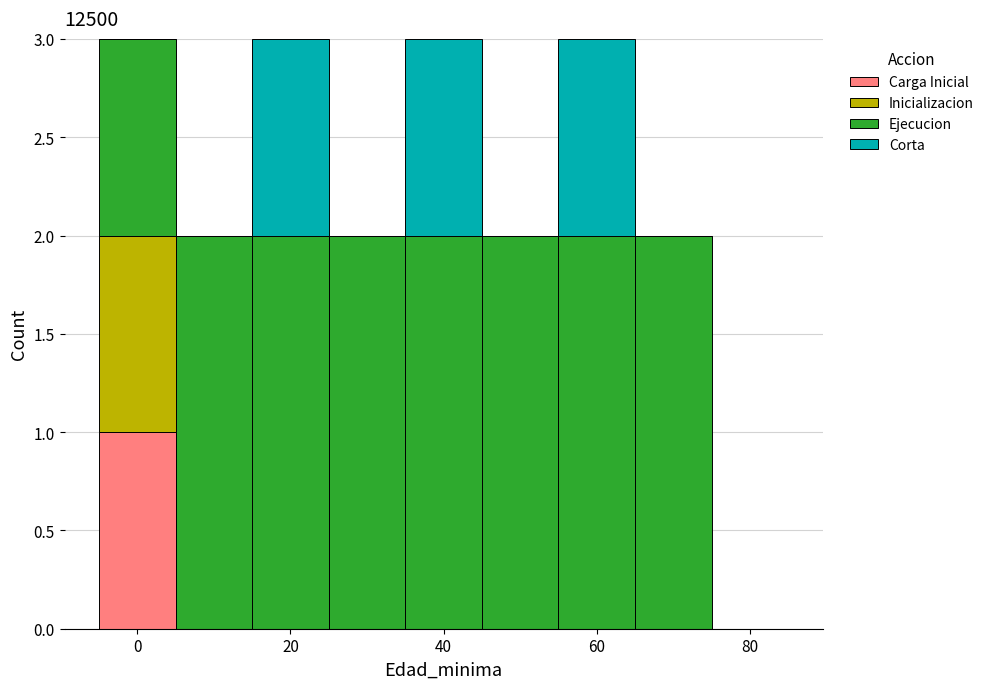

Reading left to right, transcribe this chart: for each stacked bar, give the range it covers on the x-axis and its total height. Neither the bar edges nor the heights are printed on the chart, so give them approximately, as read against the axes.

-5 to 5: 3
5 to 15: 2
15 to 25: 3
25 to 35: 2
35 to 45: 3
45 to 55: 2
55 to 65: 3
65 to 75: 2
75 to 85: 0